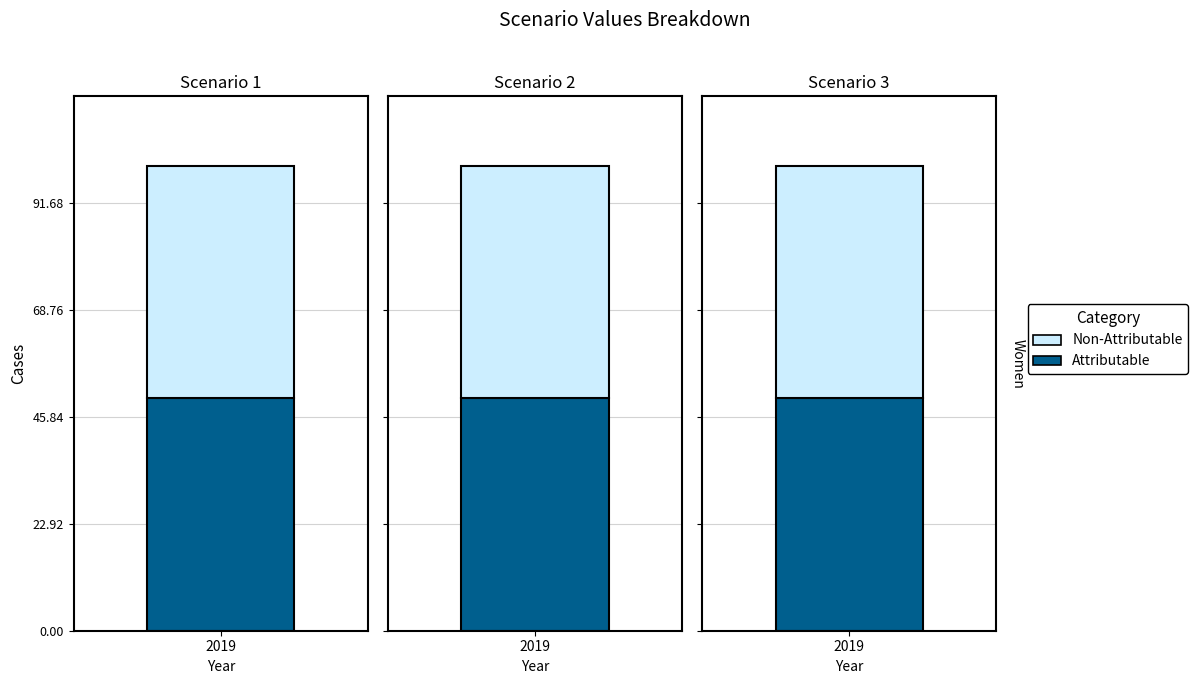

Where does the Non-Attributable series first go above 49?

1